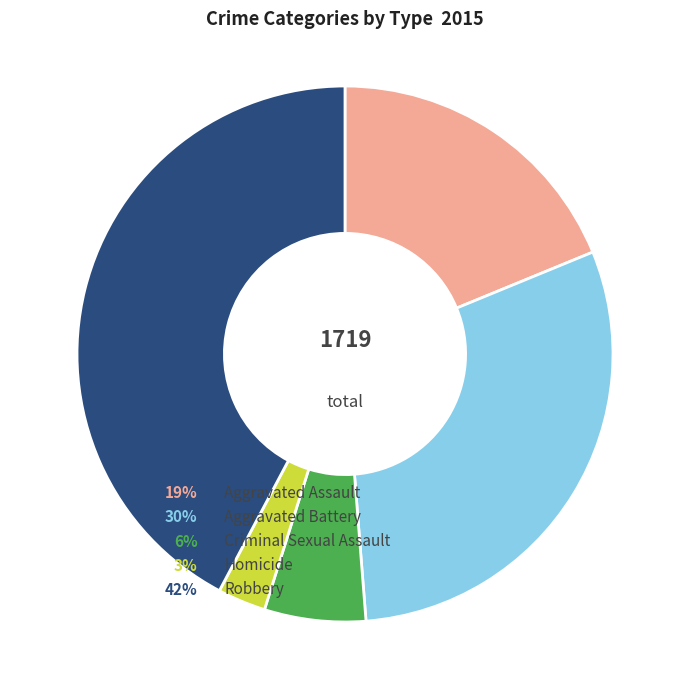

Does any single category account for the majority?

No